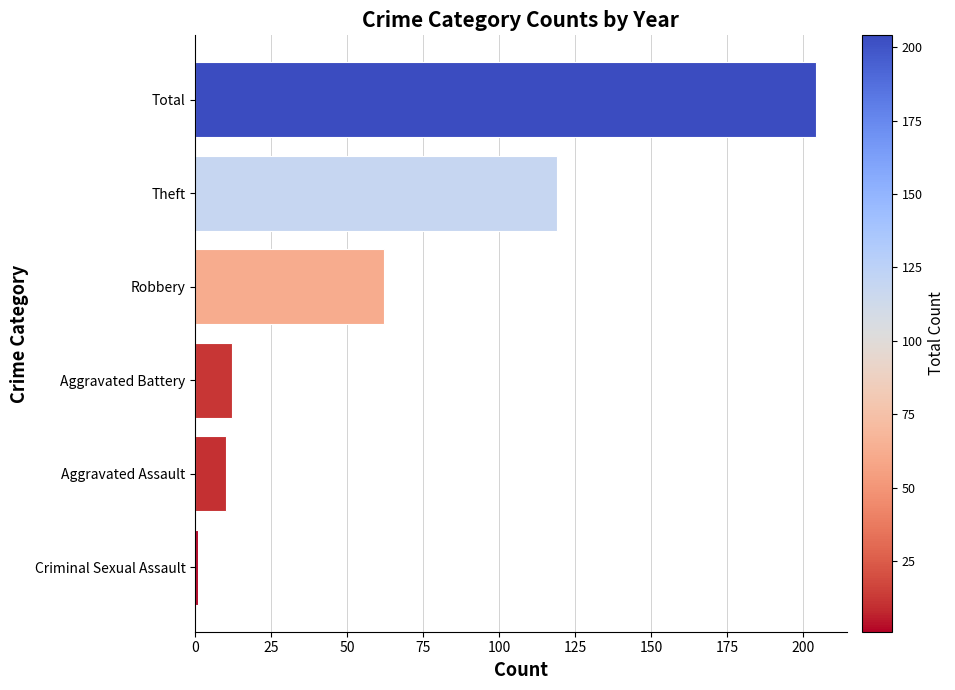

Rank the categories by value from highest to lowest.

Total, Theft, Robbery, Aggravated Battery, Aggravated Assault, Criminal Sexual Assault